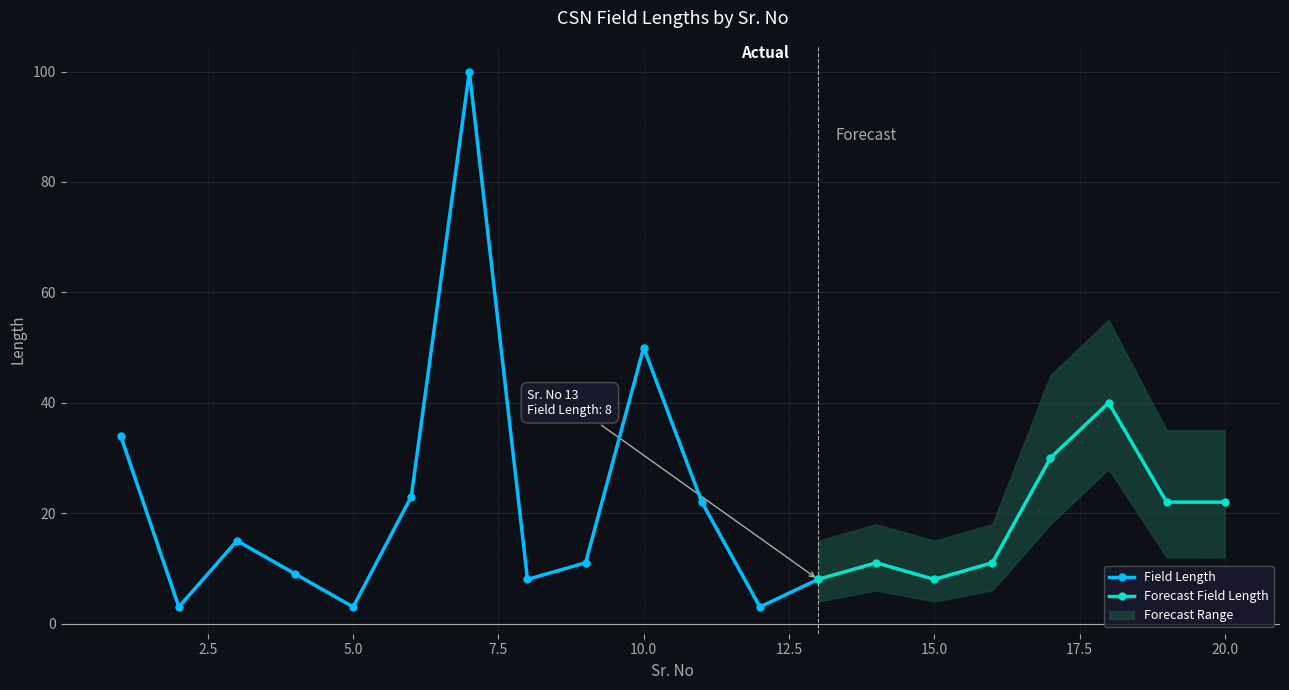

True or false: Field Length and Forecast Range Lower intersect in this chart.

False